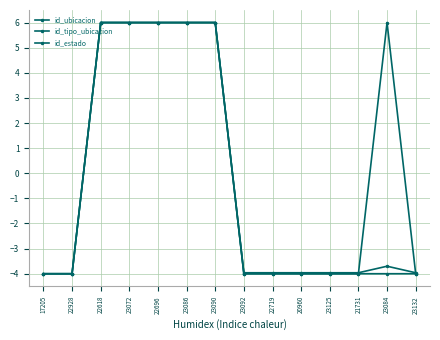

Reading right to left, what are all the values shown in this chart?

id_ubicacion: 23132=-4.0	23084=-3.7	21731=-4.0	23125=-4.0	20960=-4.0	22719=-4.0	23092=-4.0	23090=6.0	23086=6.0	22696=6.0	23072=6.0	22618=6.0	22928=-4.0	17205=-4.0
id_tipo_ubicacion: 23132=-4.0	23084=6.0	21731=-4.0	23125=-4.0	20960=-4.0	22719=-4.0	23092=-4.0	23090=6.0	23086=6.0	22696=6.0	23072=6.0	22618=6.0	22928=-4.0	17205=-4.0
id_estado: 23132=-4.0	23084=-4.0	21731=-4.0	23125=-4.0	20960=-4.0	22719=-4.0	23092=-4.0	23090=6.0	23086=6.0	22696=6.0	23072=6.0	22618=6.0	22928=-4.0	17205=-4.0